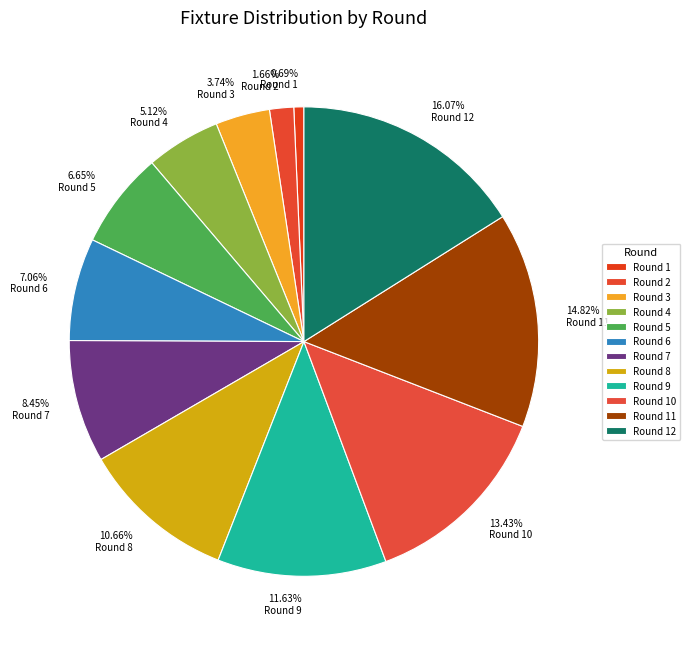

Does Round 6 account for over 50% of the chart?

No